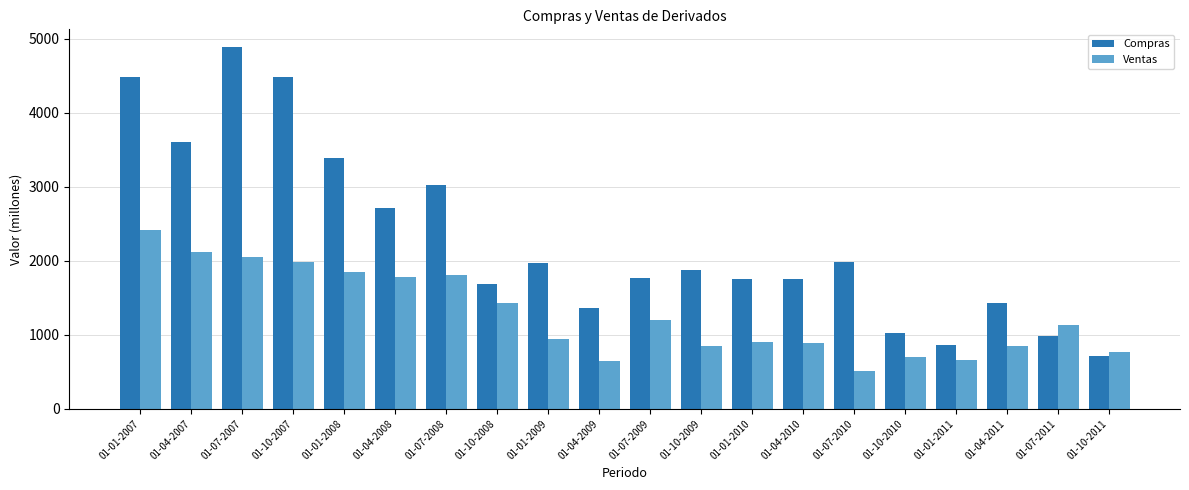

Which category has the lowest value in the Compras series?

01-10-2011